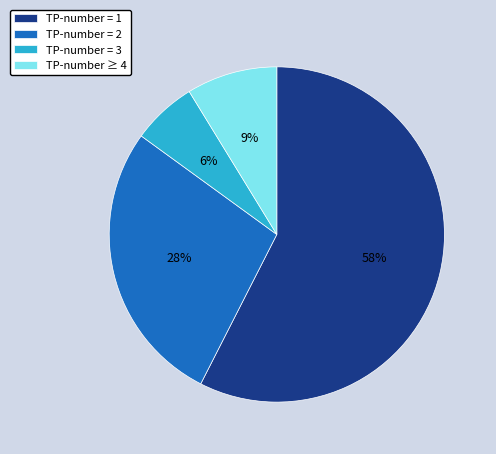

What percentage is the TP-number ≥ 4 slice, to the nearest percent?

9%